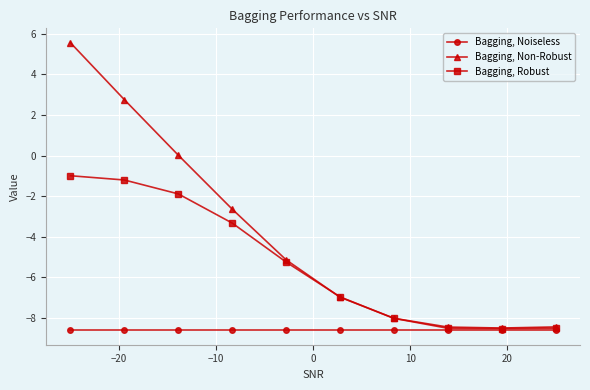

What is the value of the Bagging, Non-Robust point at the 5th from the left?

-5.1